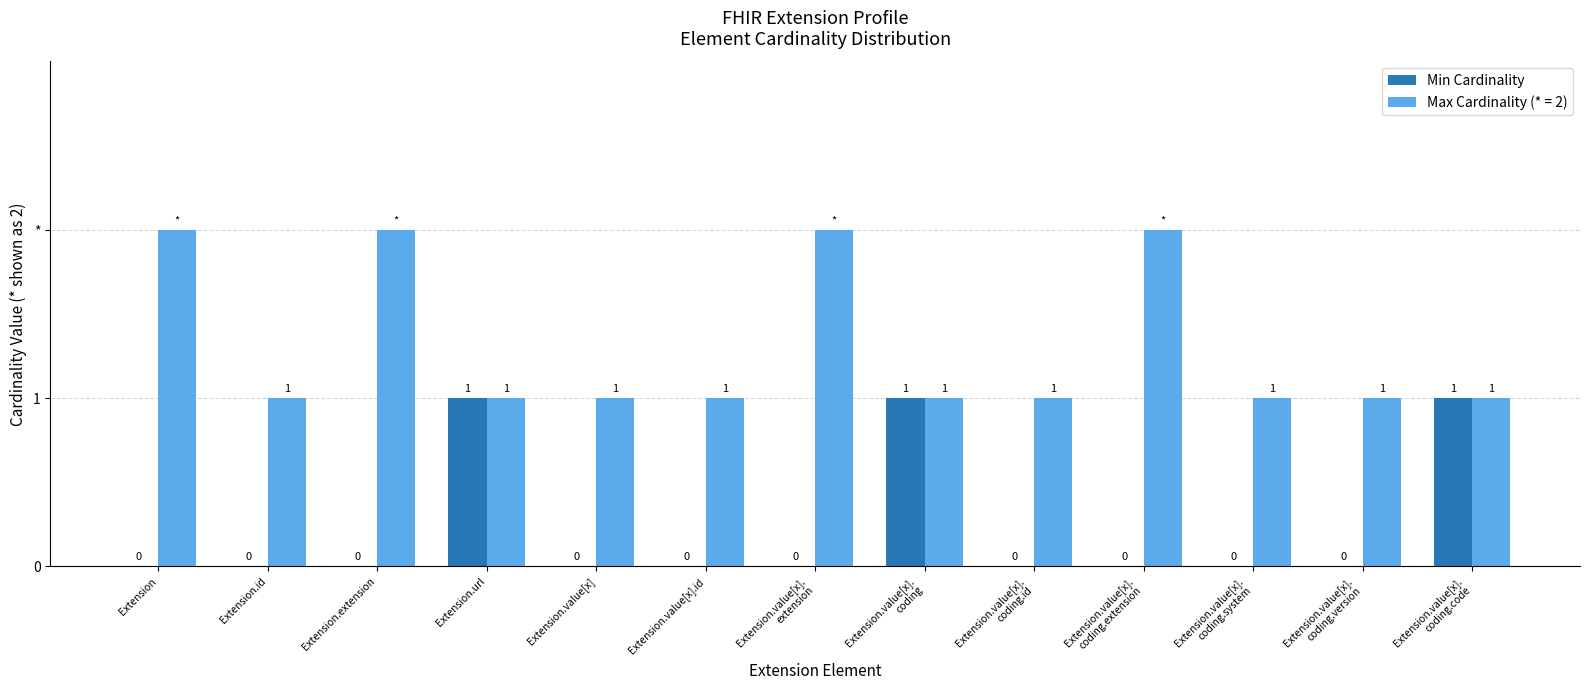

What are all the series names shown in the legend?

Min Cardinality, Max Cardinality (* = 2)